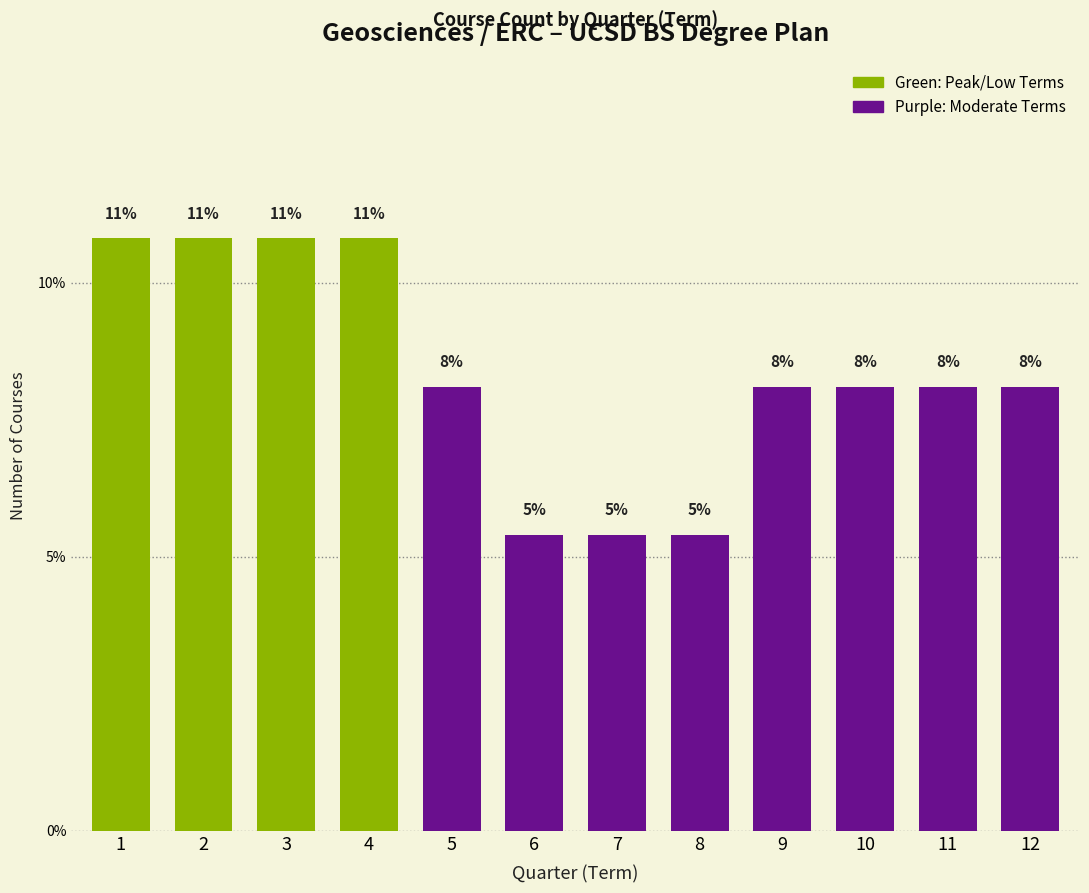

How many bars are there in total?

12